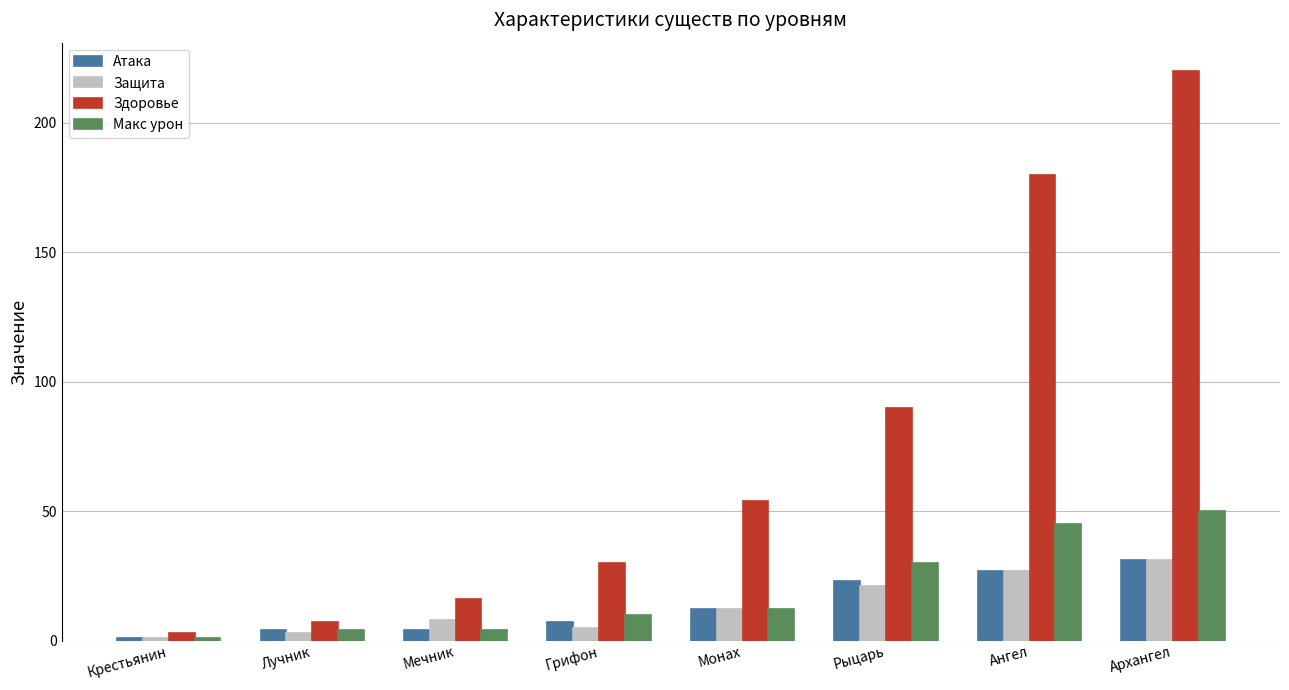

At which label is Здоровье closest to 111?

Рыцарь